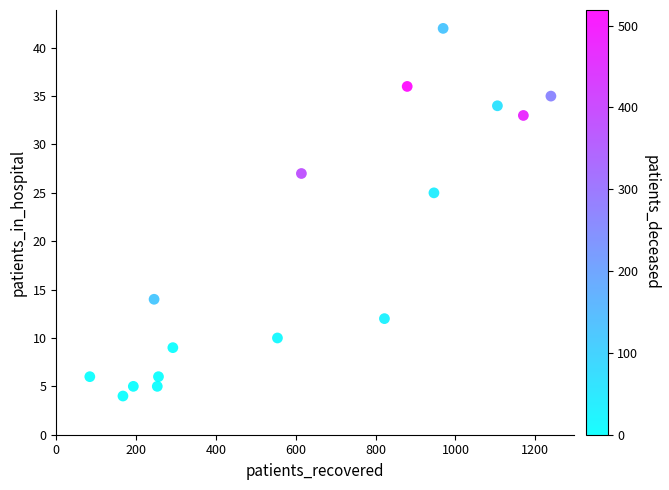

What is the range of Y values (max minus min)?

38